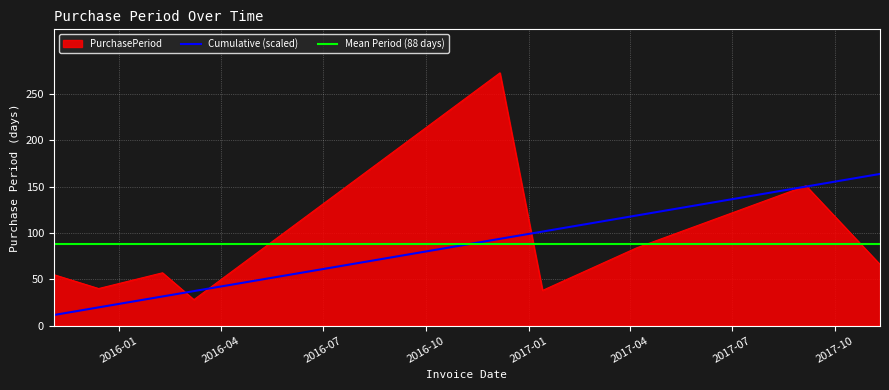

What is the change in value from 2015-11-04 to 2017-11-10?

+11